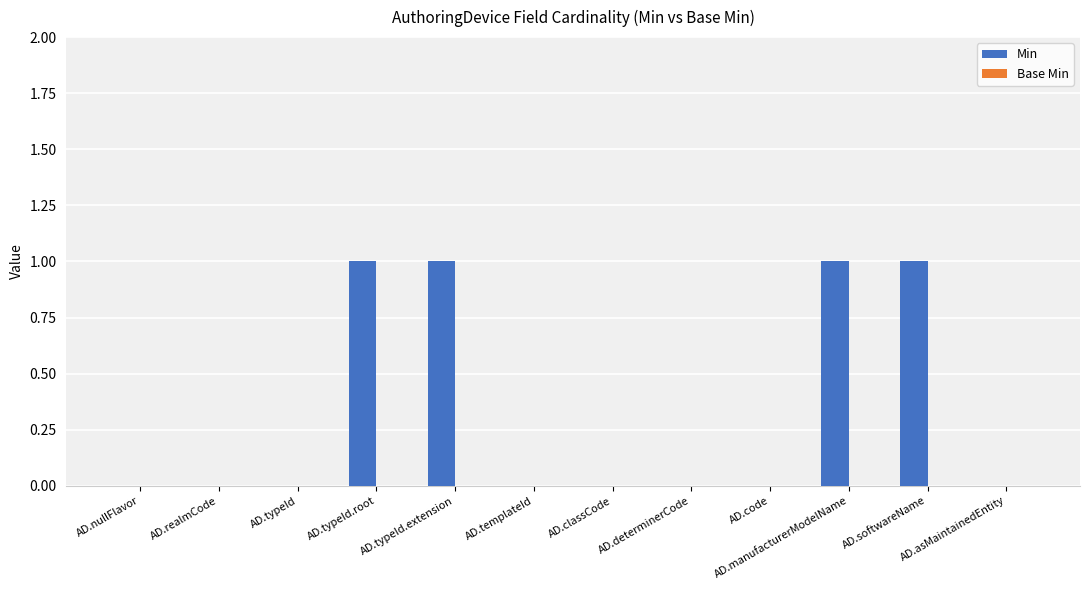

Are the bars horizontal?

No